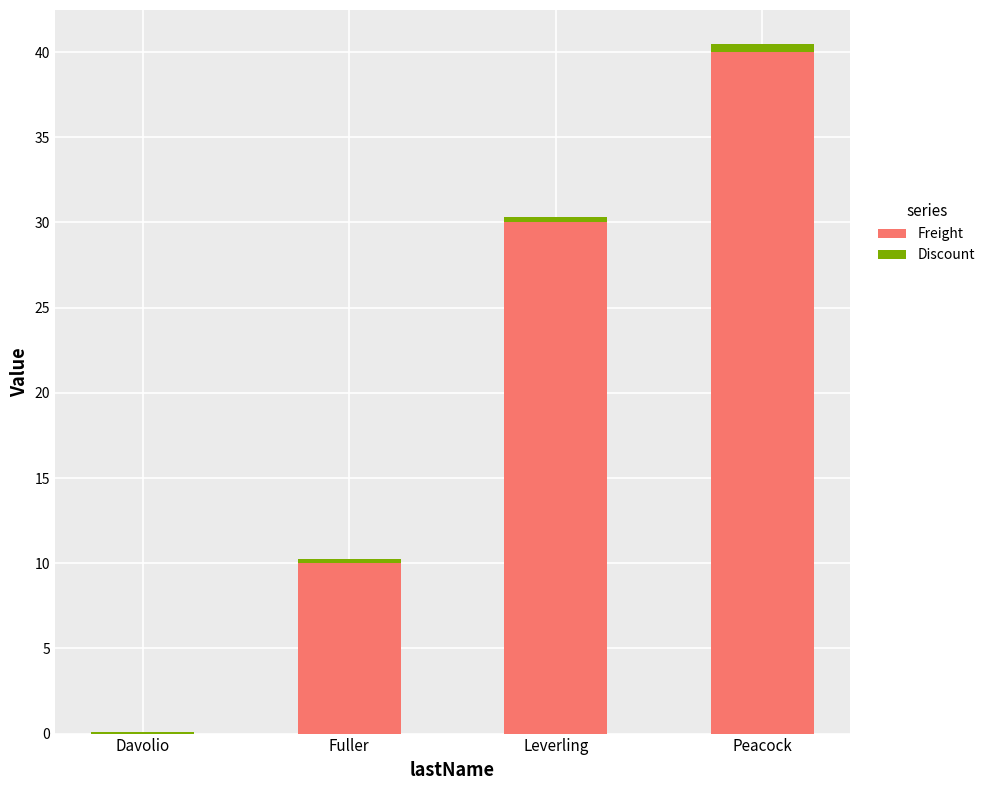

The Freight series shows 15.7 at Fuller. True or false?

False